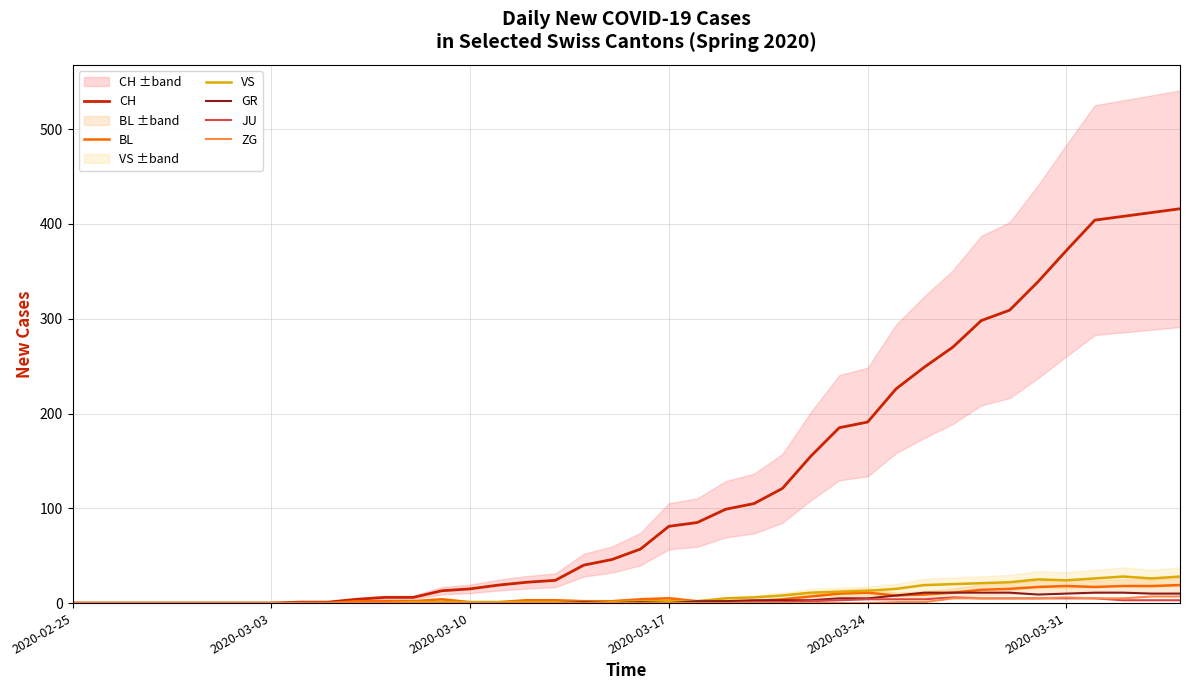

True or false: GR has more than 0 points higher than both neighbors.

True